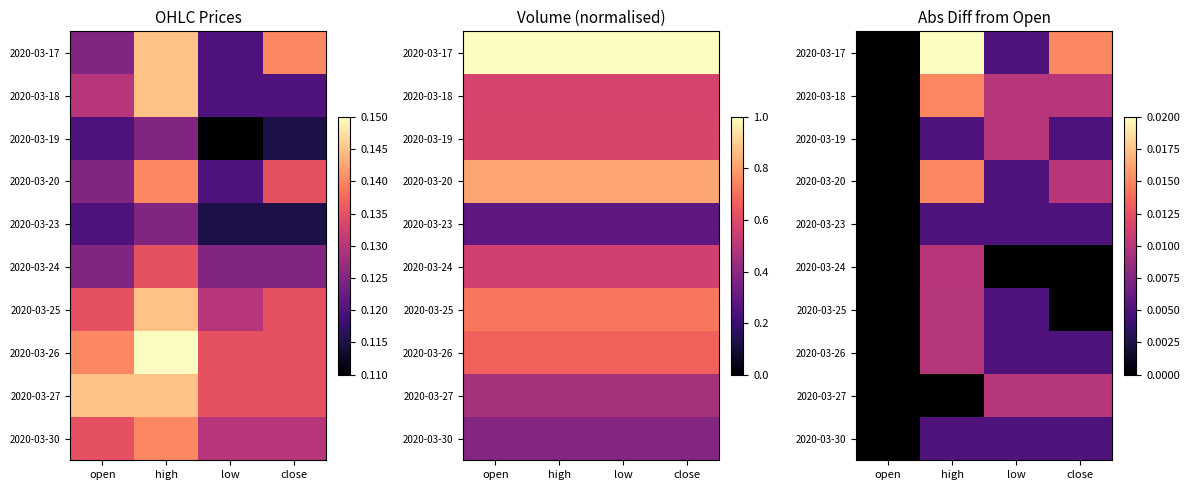

The 2020-03-25 series shows 0.0 at high. True or false?

False